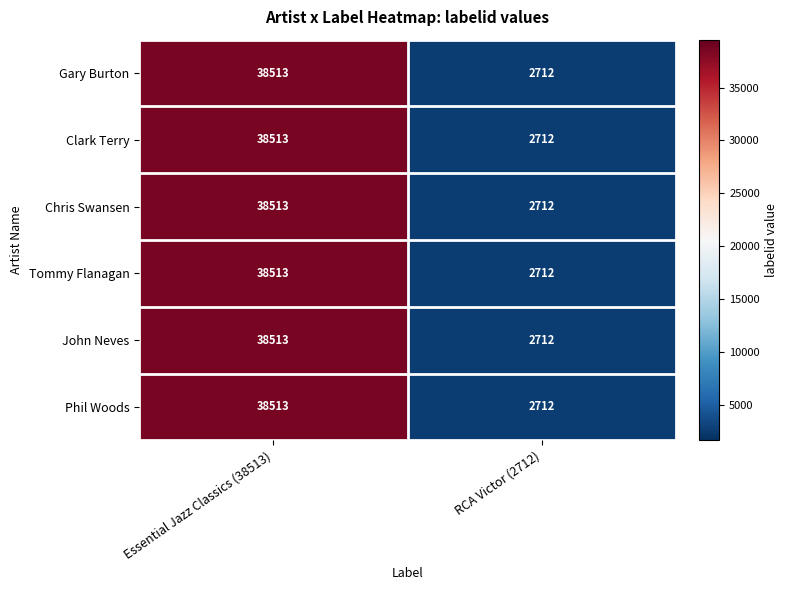

The Chris Swansen series shows 2712 at RCA Victor (2712). True or false?

True